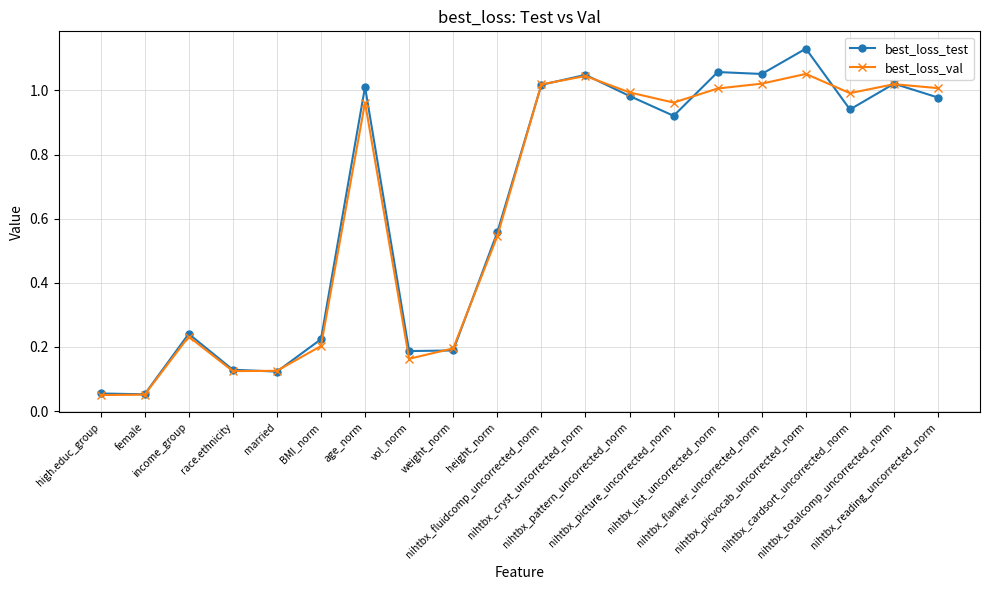

At how many categories does at least one series exceed 0?

20